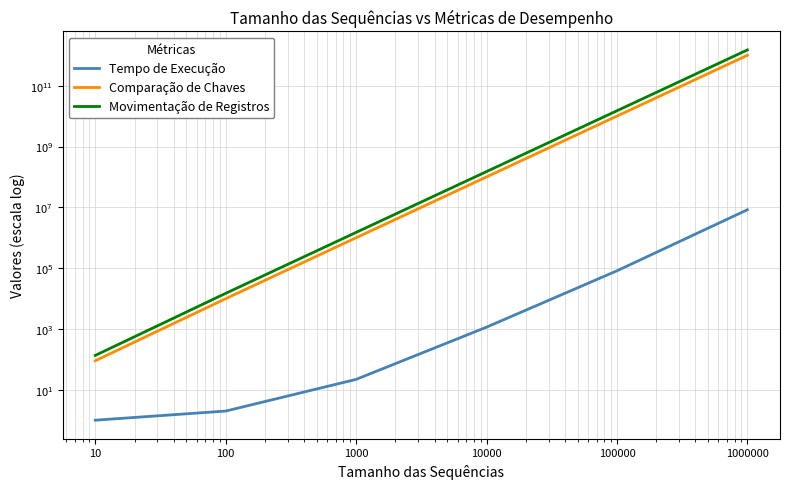

Where does the Comparação de Chaves series first go above 99990000?

100000